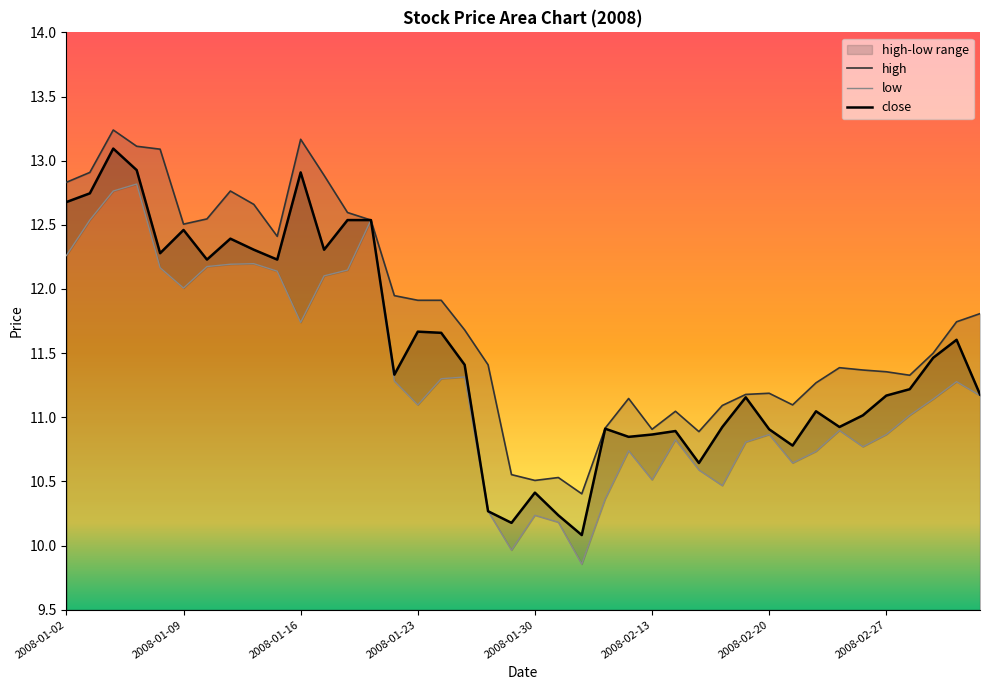

True or false: low and high intersect in this chart.

False